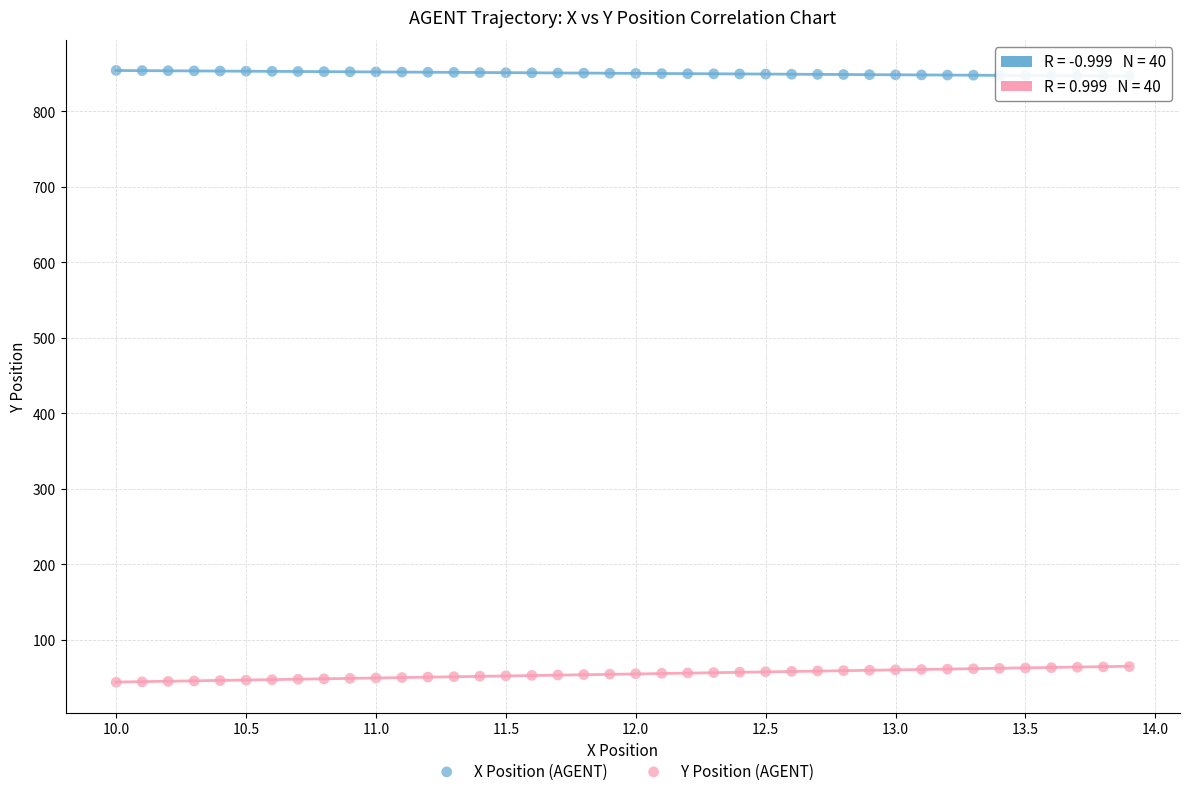

Across all data points, what is the range of X values (max minus min)?

3.9